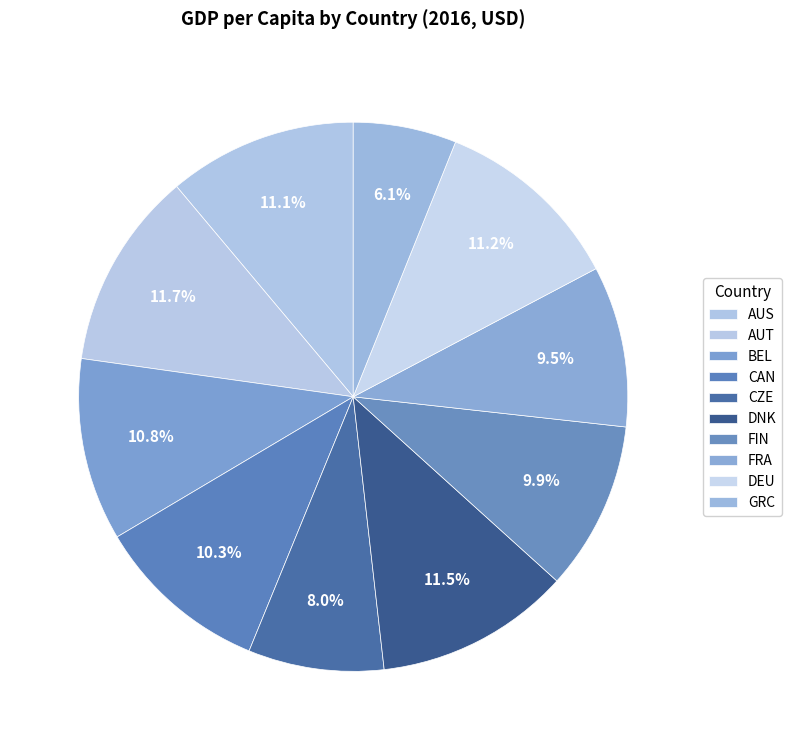

How many segments does this pie chart have?

10